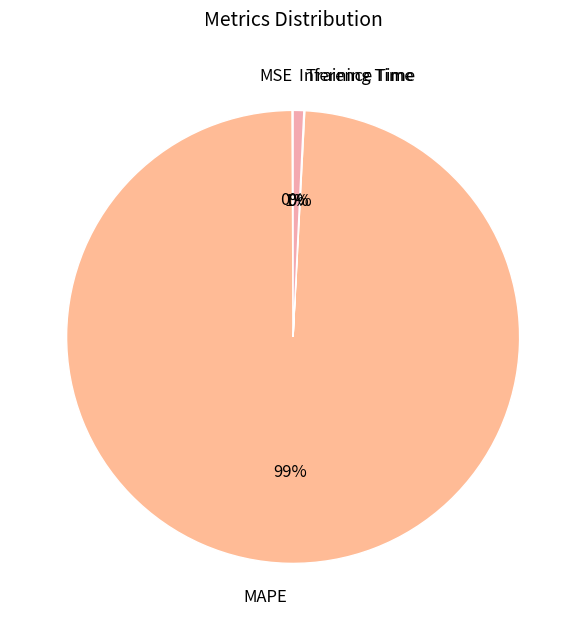

To the nearest percent, what is the average slice percentage?

25%